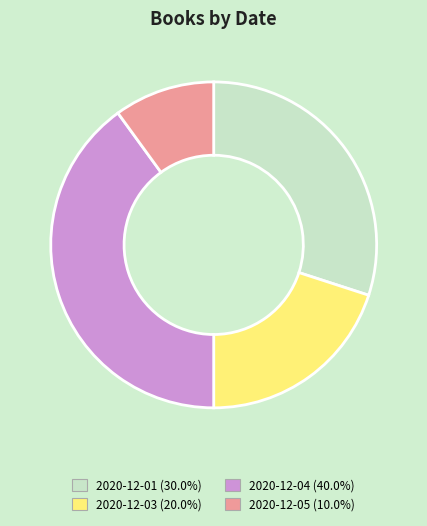

Which category has the smallest portion of the pie?

2020-12-05